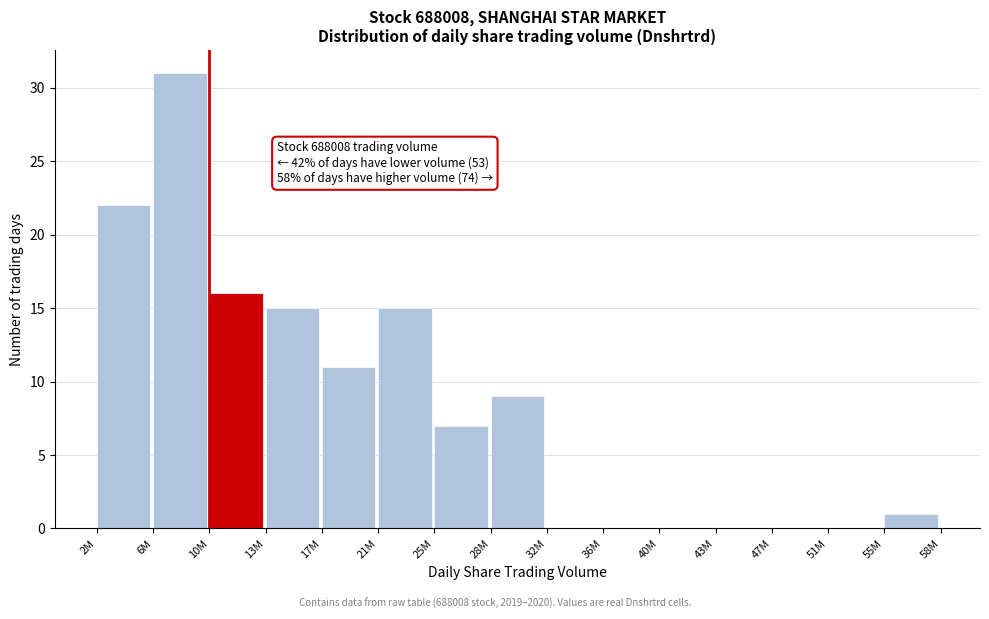

Reading left to right, transcribe all the data shown in this chart.

2M=22	6M=31	10M=16	13M=15	17M=11	21M=15	25M=7	28M=9	32M=0	36M=0	40M=0	43M=0	47M=0	51M=0	55M=1